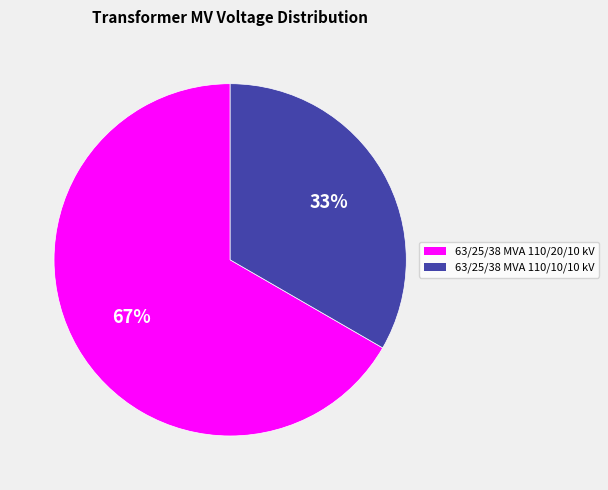

The 63/25/38 MVA 110/10/10 kV slice represents 33% of the pie. True or false?

True